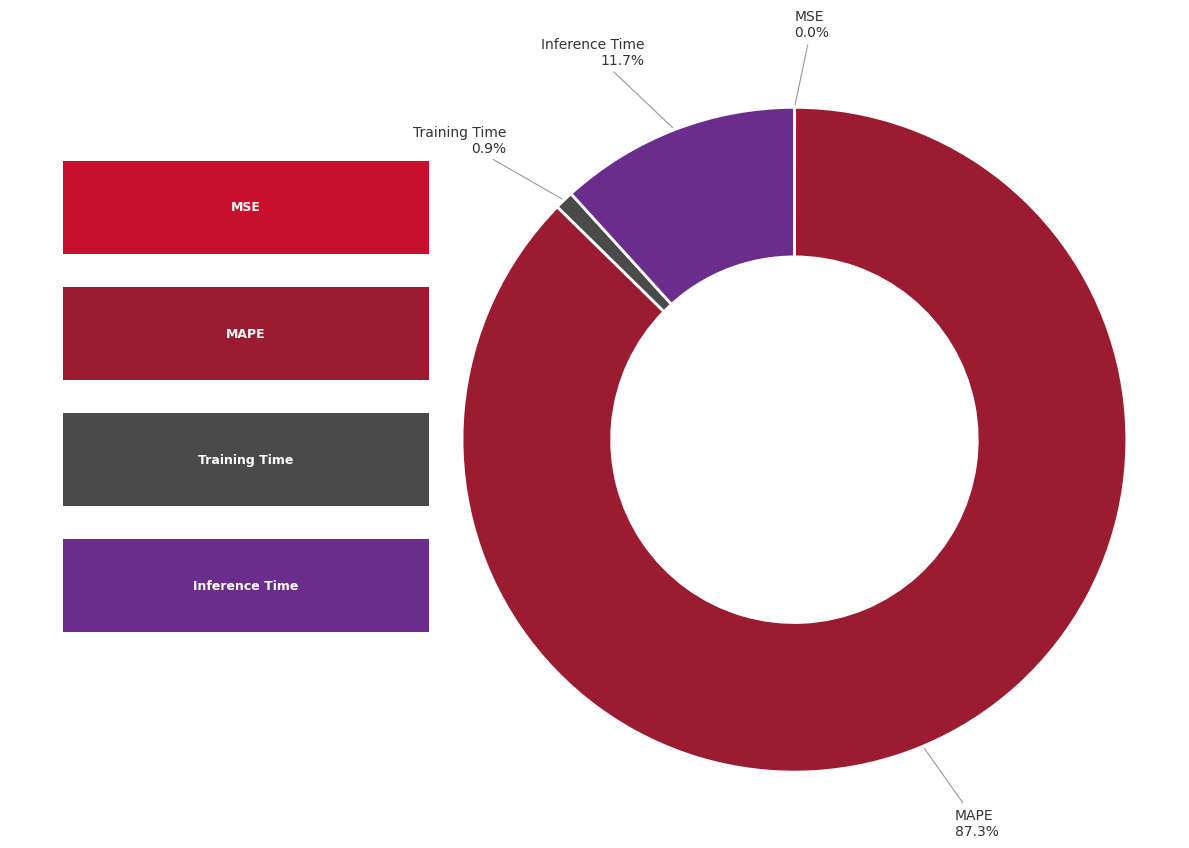

Is there a majority slice in this chart?

Yes